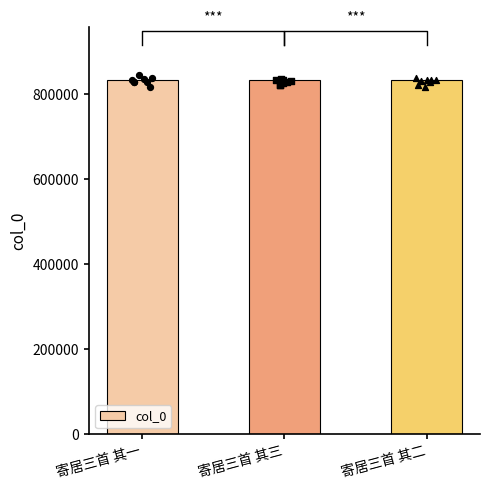

Between 寄居三首 其二 and 寄居三首 其三, which is larger?

寄居三首 其三